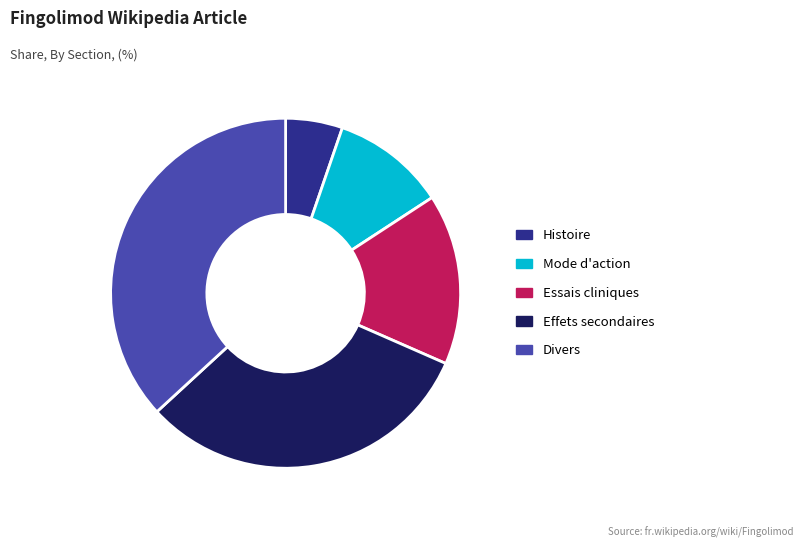

The Histoire slice represents 5% of the pie. True or false?

True